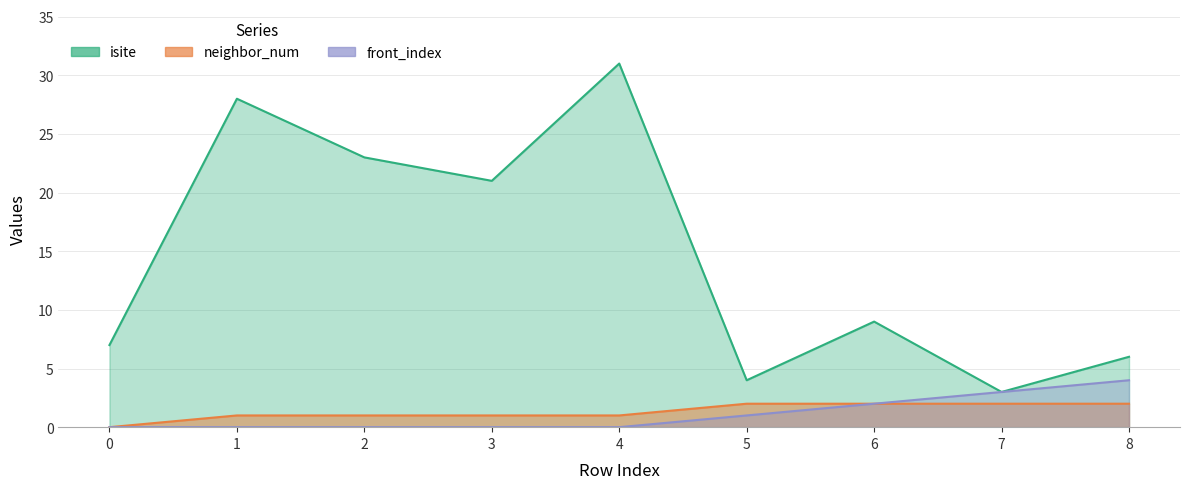

Reading right to left, list all the values displayed in this chart.

isite: 8=6	7=3	6=9	5=4	4=31	3=21	2=23	1=28	0=7
neighbor_num: 8=2	7=2	6=2	5=2	4=1	3=1	2=1	1=1	0=0
front_index: 8=4	7=3	6=2	5=1	4=0	3=0	2=0	1=0	0=0